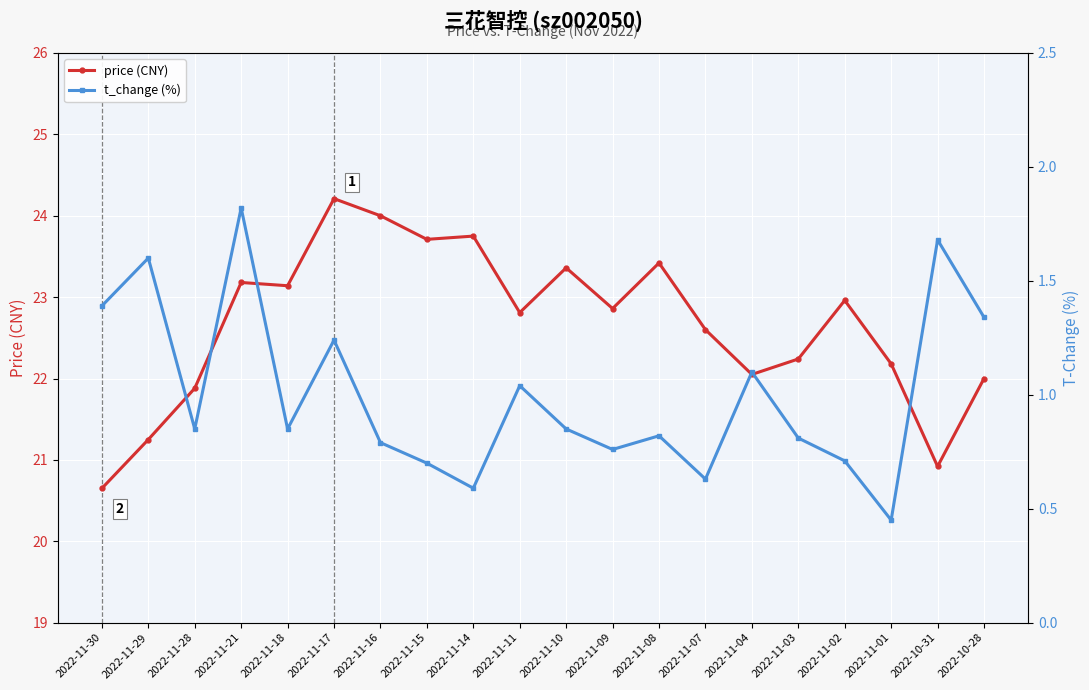

The value of price (CNY) at 2022-11-10 is 23.4. True or false?

True